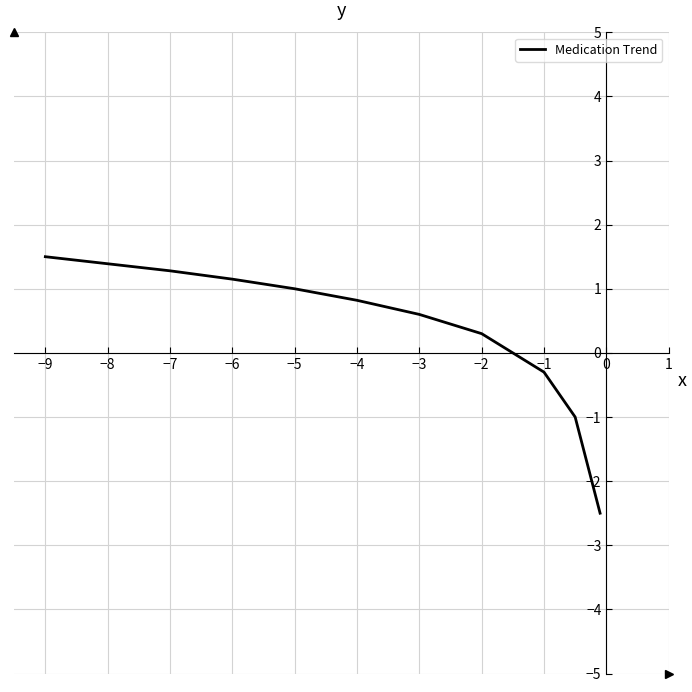

What is the greatest value displayed?

1.5